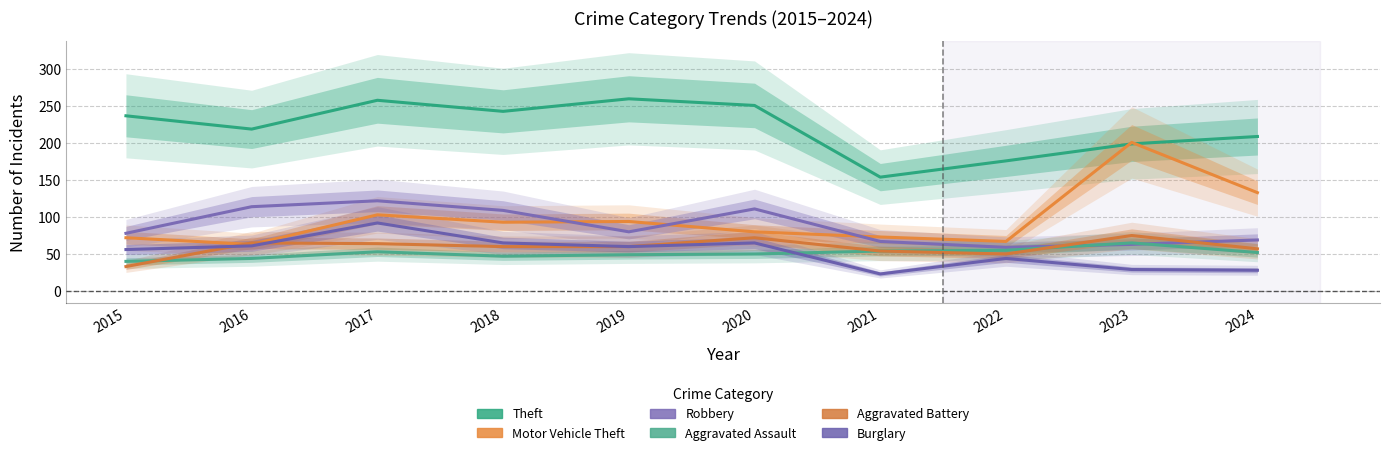

What is the spread (max minus min) of values at 2023?

172